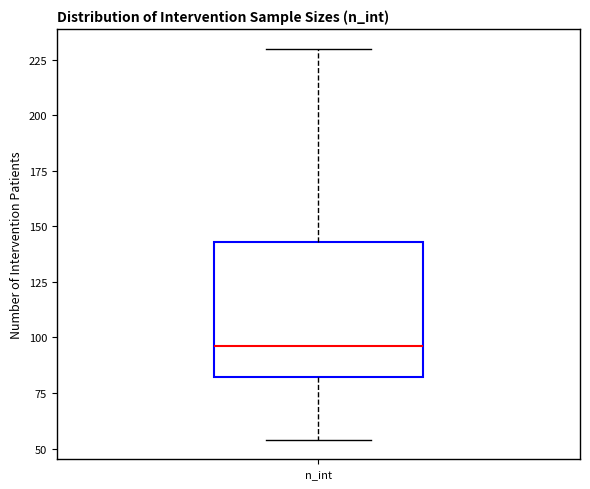

Where is the upper edge of the box for n_int on the y-axis? The values are not printed on the chart, so give them approximately, as read against the axis.

145